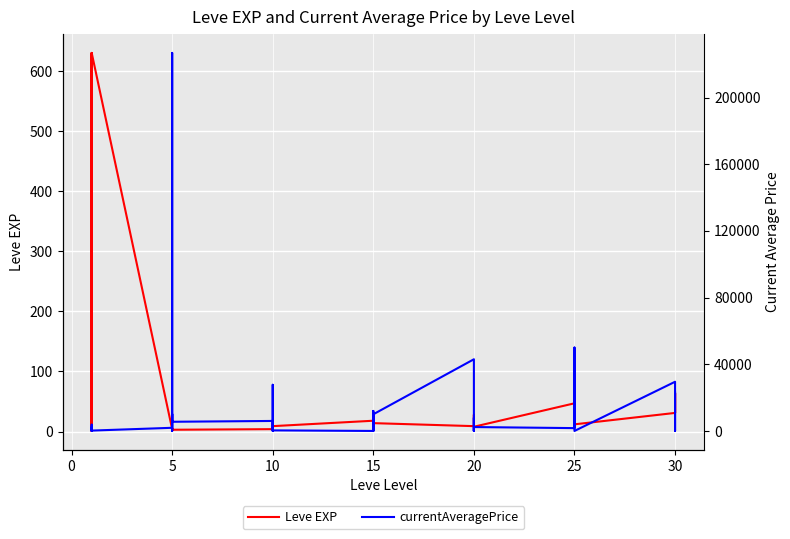

How many categories are shown in the chart?

40